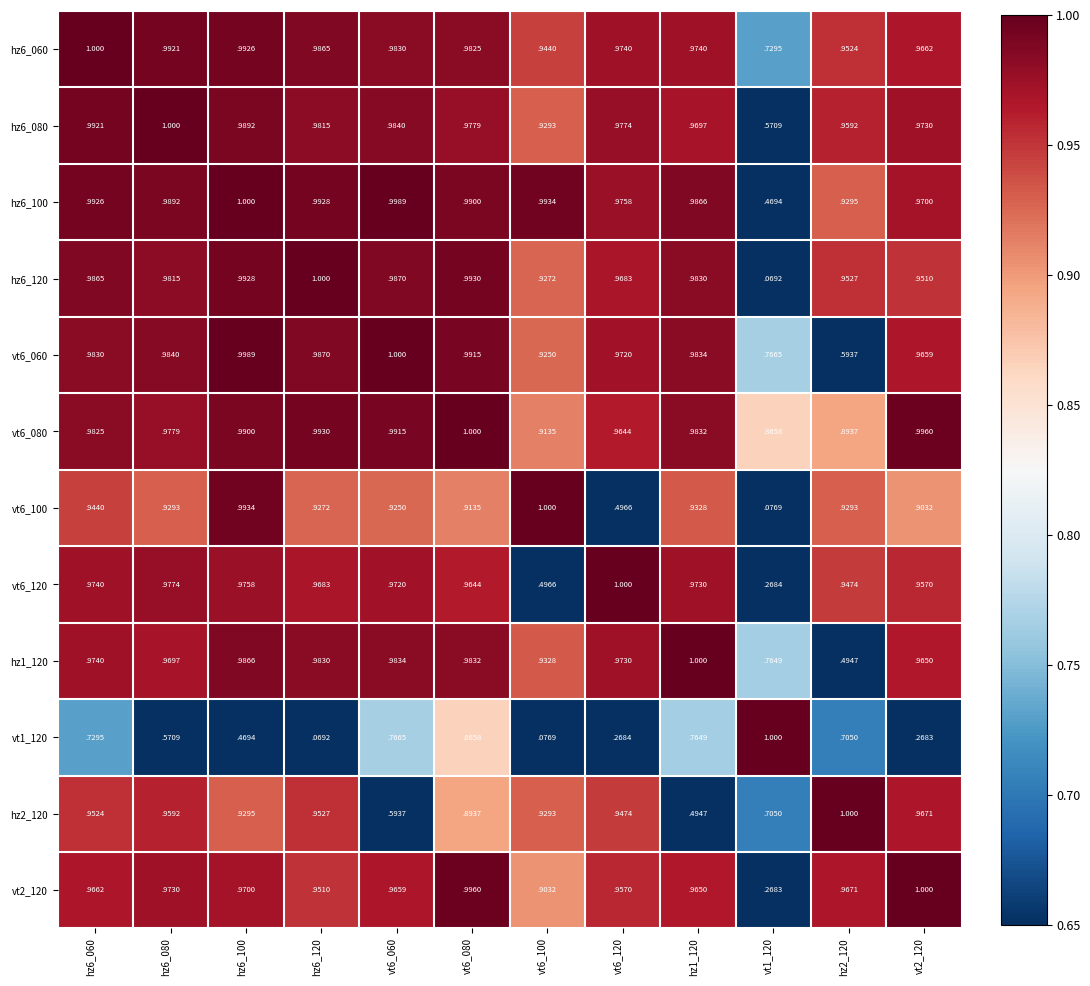

Between vt6_060 and vt6_100, which series saw the biggest shift?

vt1_120